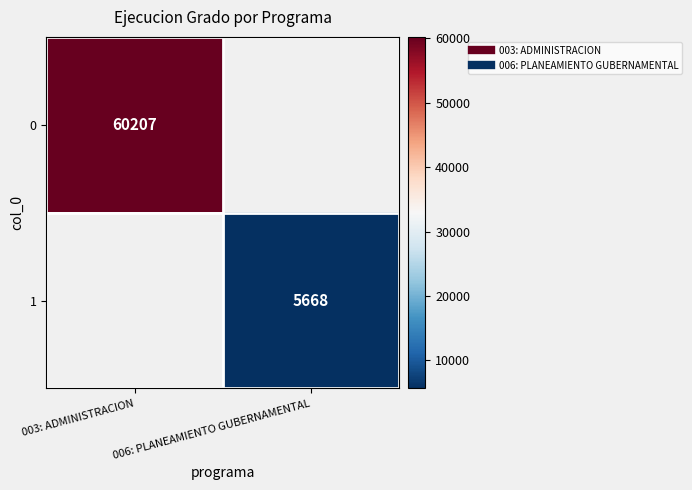

The 0 series shows 26719 at 003: ADMINISTRACION. True or false?

False